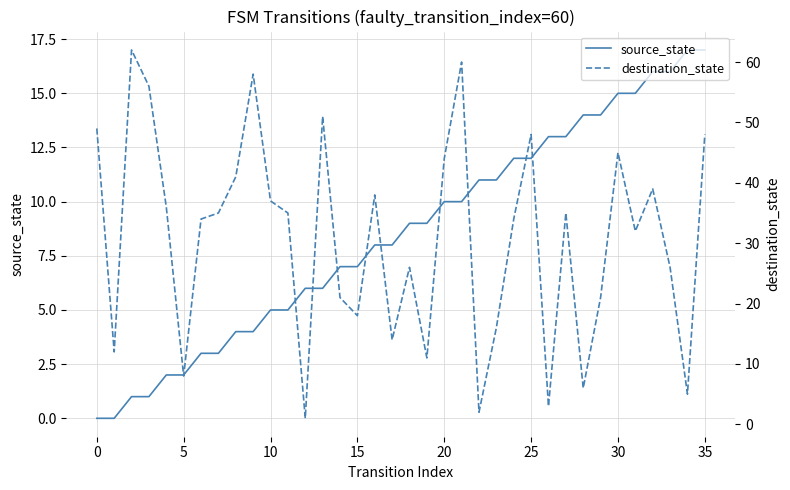

What is the label of the 36th point from the left?

35